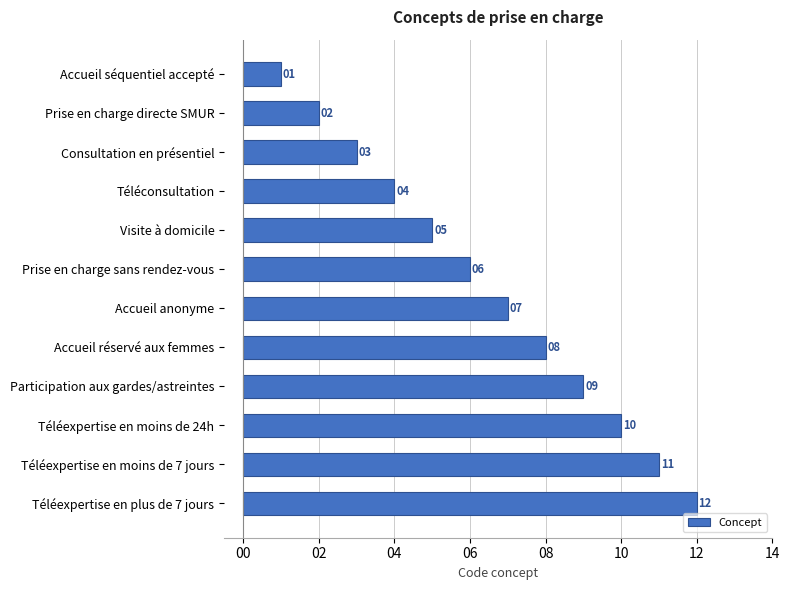

List the labels in order of value, largest first.

Téléexpertise en plus de 7 jours, Téléexpertise en moins de 7 jours, Téléexpertise en moins de 24h, Participation aux gardes/astreintes, Accueil réservé aux femmes, Accueil anonyme, Prise en charge sans rendez-vous, Visite à domicile, Téléconsultation, Consultation en présentiel, Prise en charge directe SMUR, Accueil séquentiel accepté